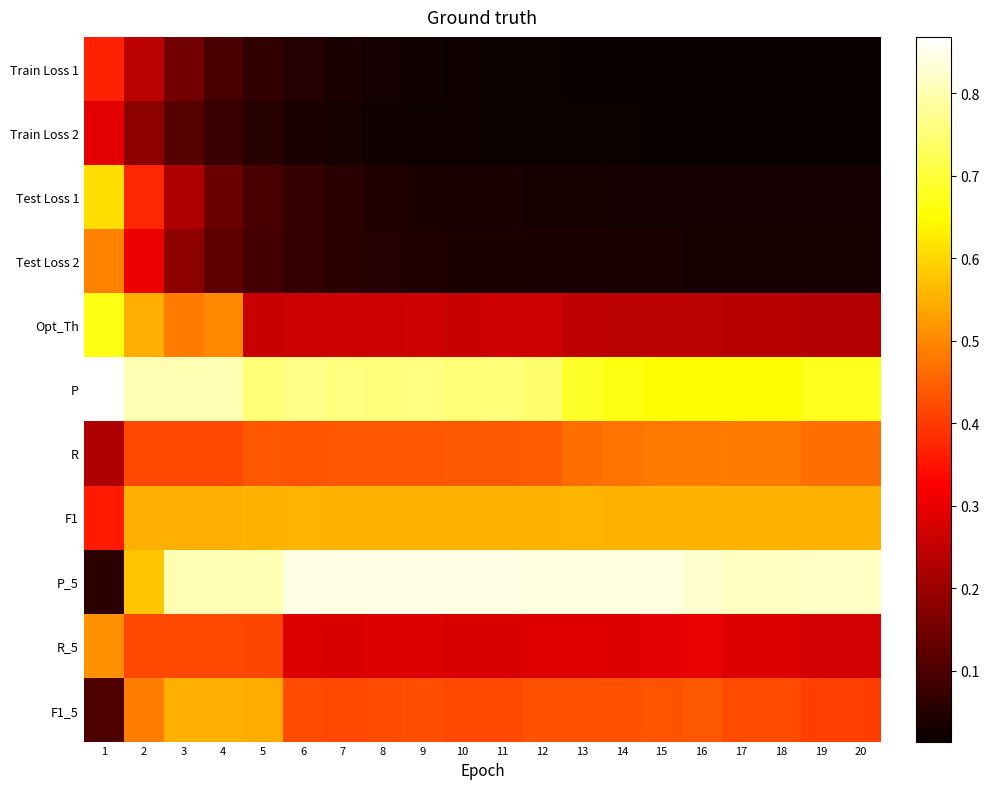

At which category is the sum across all series the highest?

2